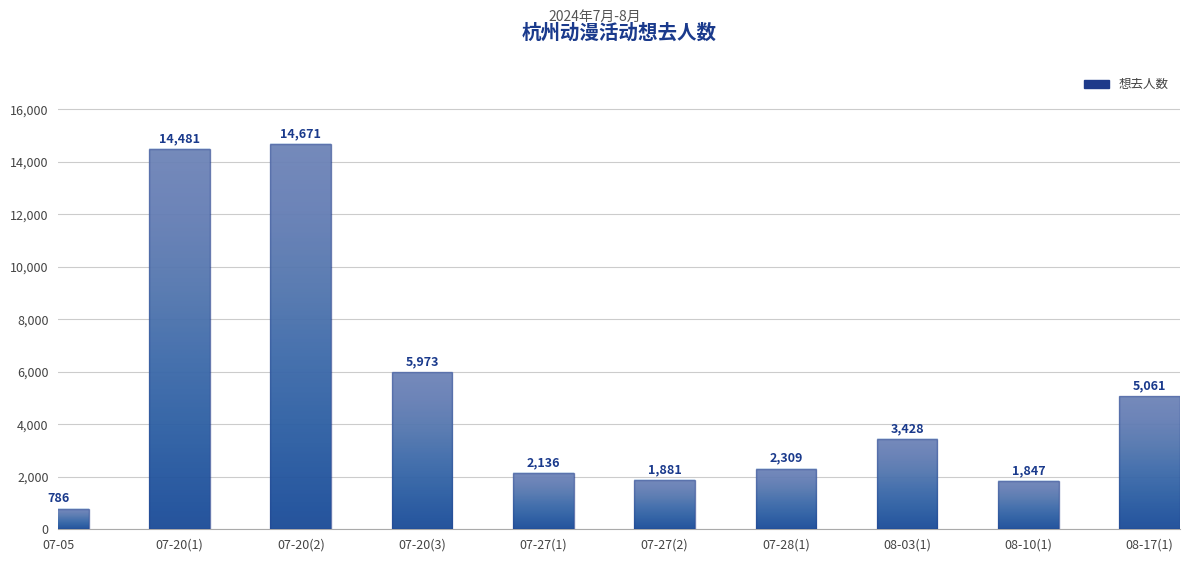

Where is the data nearest to the value 7728?

07-20(3)